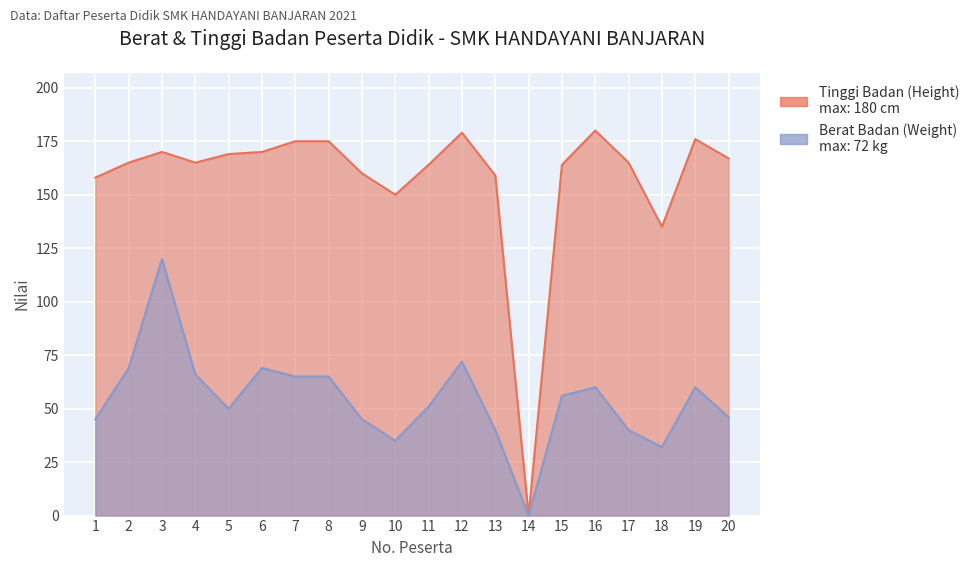

What is the greatest value displayed?

180